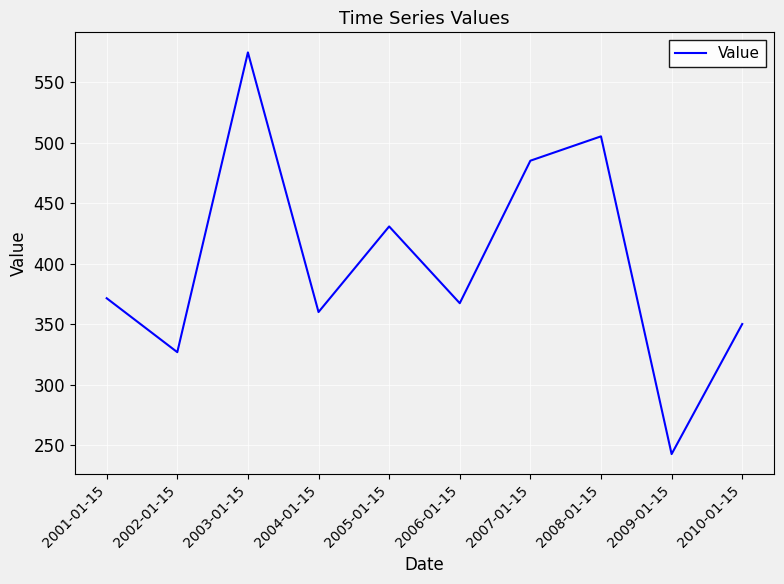

What is the approximate value at 2006-01-15?

367.3